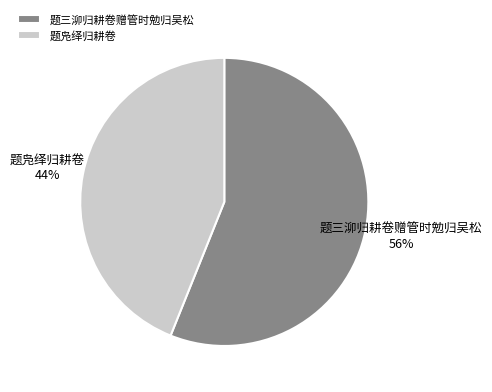

To the nearest percent, what percentage of the pie is 题凫绎归耕卷?

44%